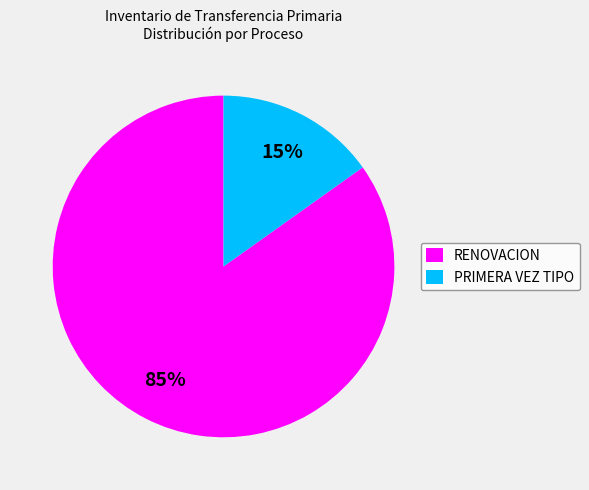

Which slice represents more than half of the pie?

RENOVACION